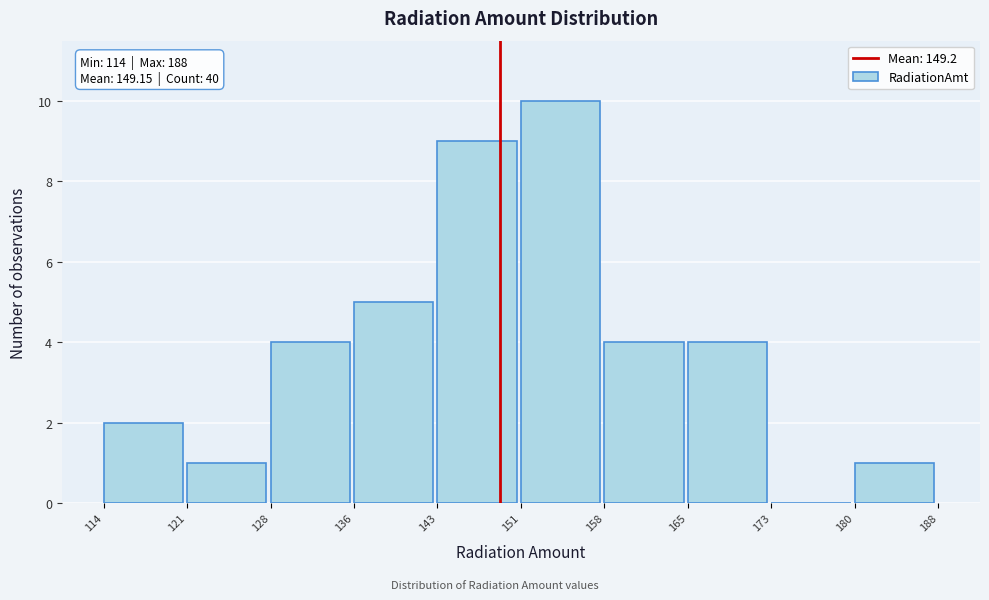

Which range on the x-axis has the tallest bar?

151 to 158